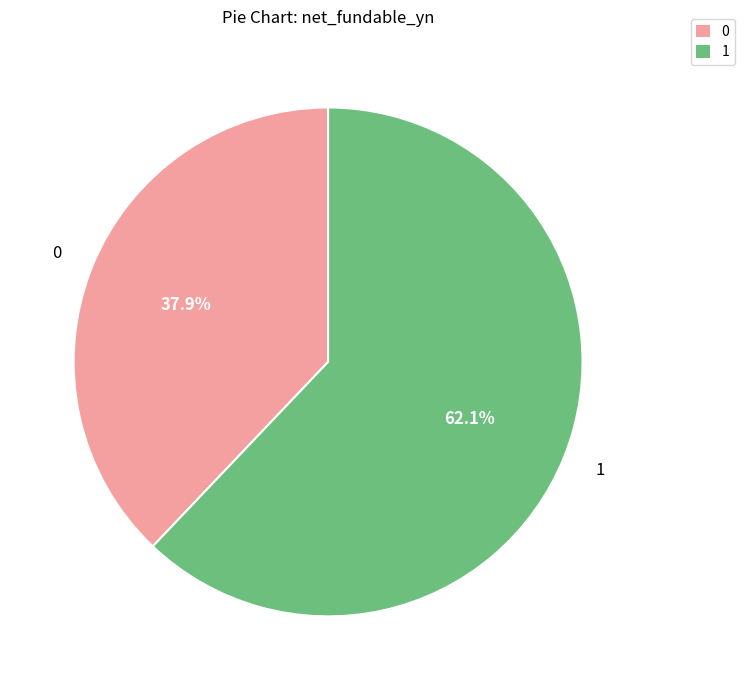

Combined, what portion of the pie is 1 and 0?

100.0%